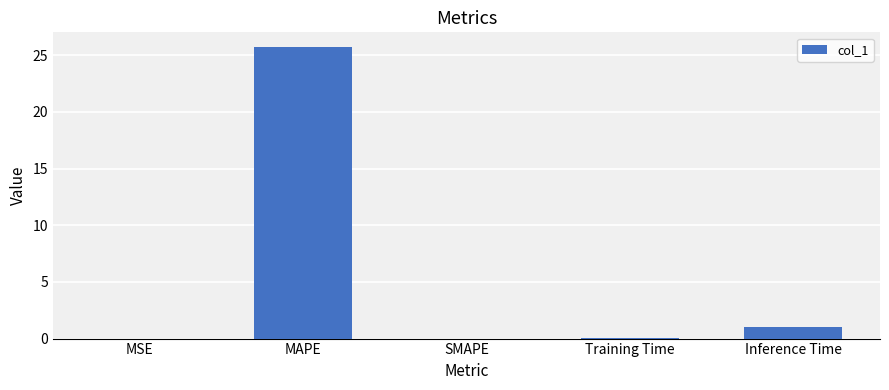

What is the maximum value shown in the chart?

25.7